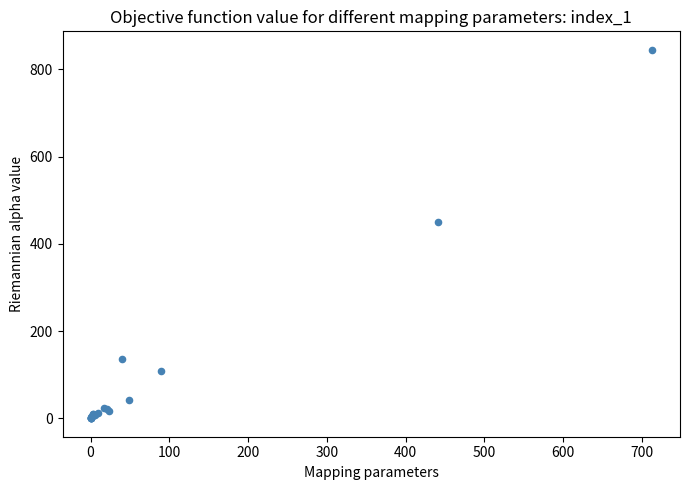

What Y value in the scatter plot is closest to 422?

449